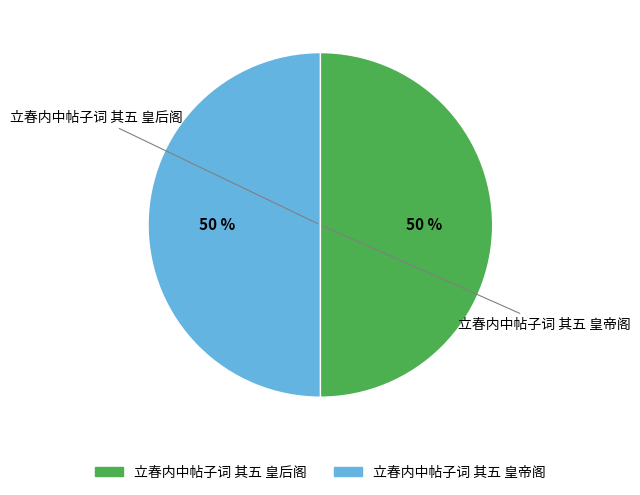

To the nearest percent, what portion does 立春内中帖子词 其五 皇后阁 represent?

50%